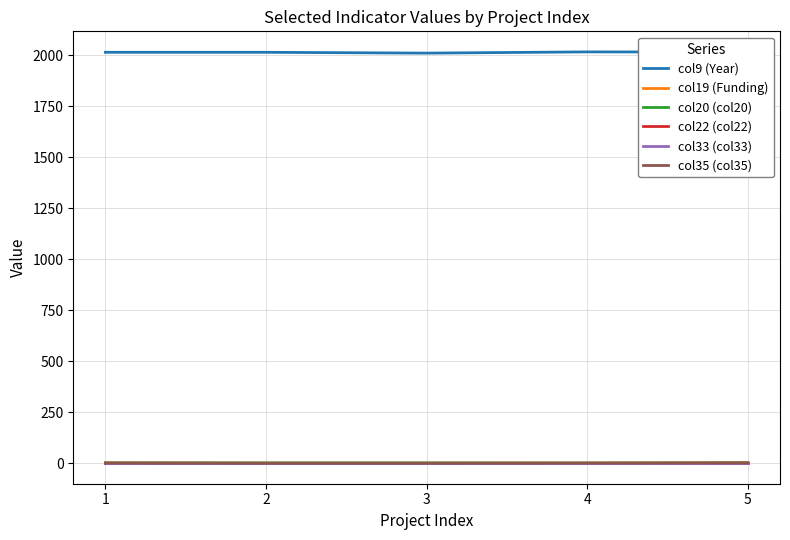

True or false: col20 (col20) and col9 (Year) cross at least once.

False